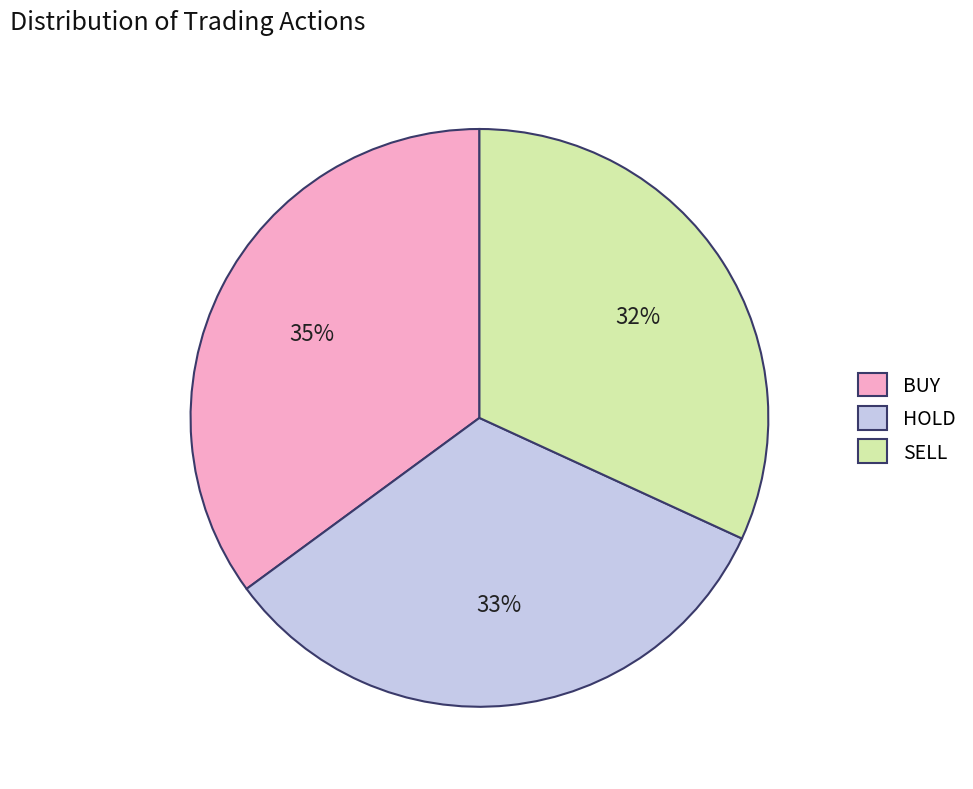

What is the largest slice in the pie chart?

BUY